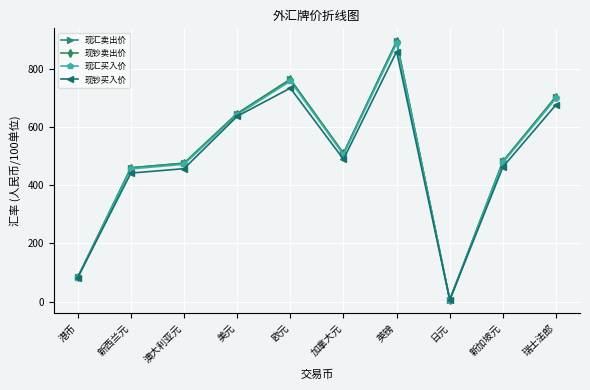

Reading left to right, transcribe all the data shown in this chart.

现汇卖出价: 83.0	460.1	475.9	646.7	764.4	509.8	895.4	5.9	482.3	705.1
现钞卖出价: 83.0	460.1	475.9	646.7	764.4	509.8	895.4	5.9	482.3	705.1
现汇买入价: 82.7	456.4	472.1	642.5	758.3	505.7	888.3	5.8	478.5	699.5
现钞买入价: 82.1	442.0	457.2	637.4	734.3	489.7	860.2	5.7	463.3	677.4